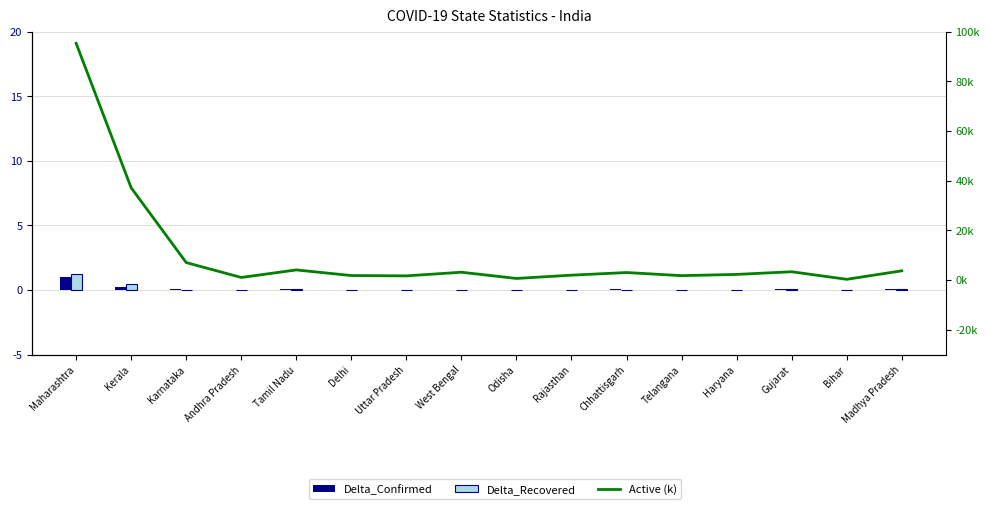

Between Bihar and Odisha, which is larger?

Odisha